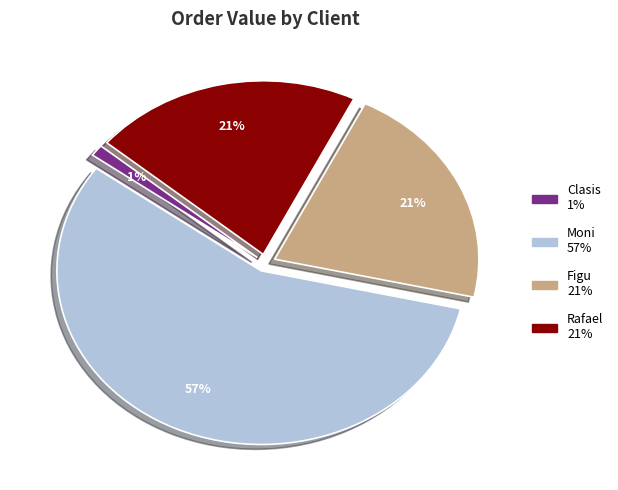

What is the ratio of the value at Figu to the value at Moni?

0.4